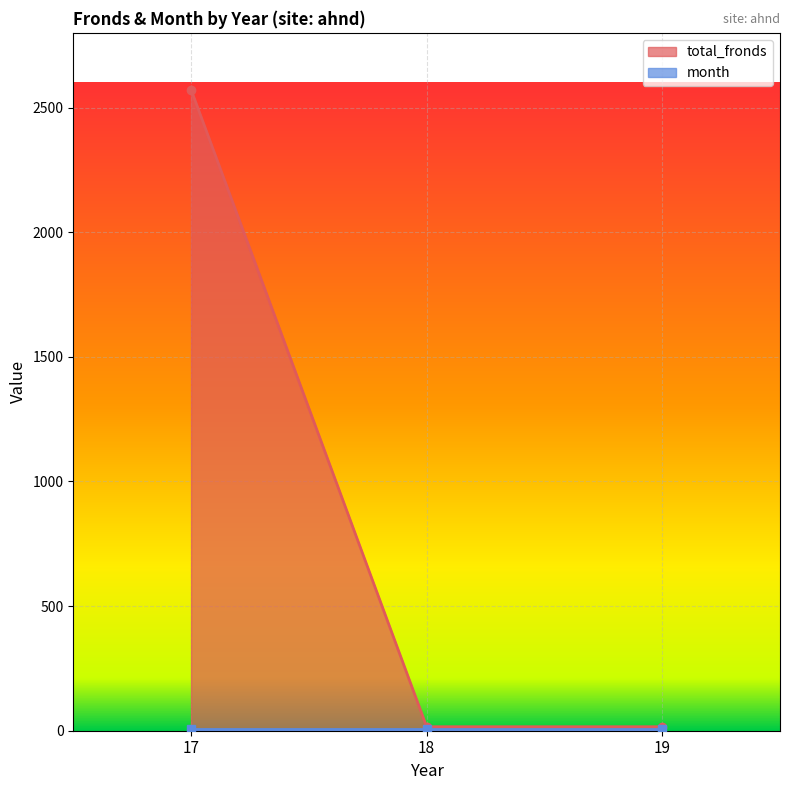

Is it true that the value at 19 is 16?

True